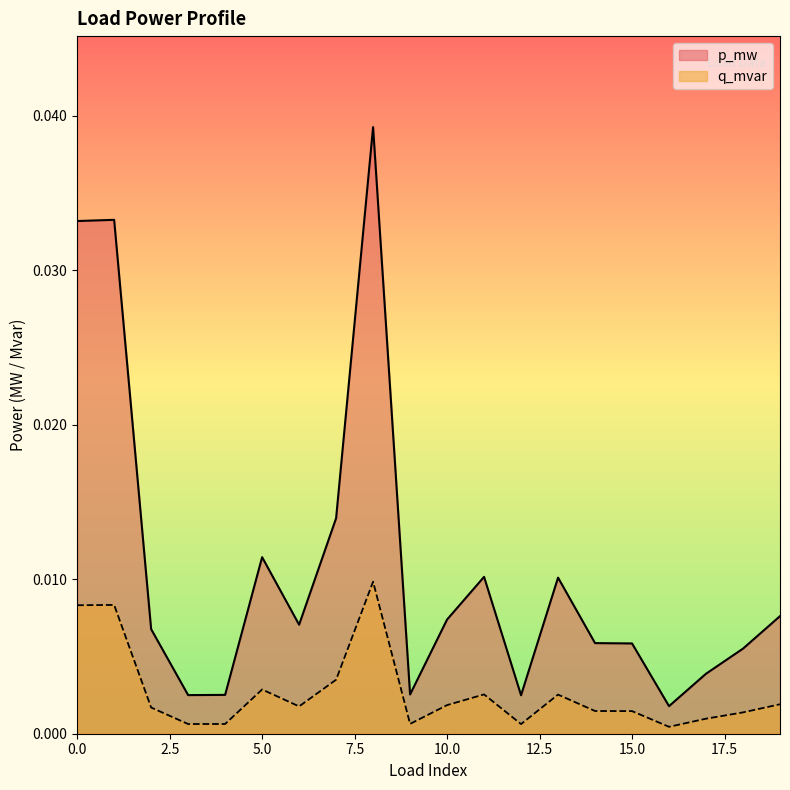

At which category does the chart reach its minimum across all series?

16